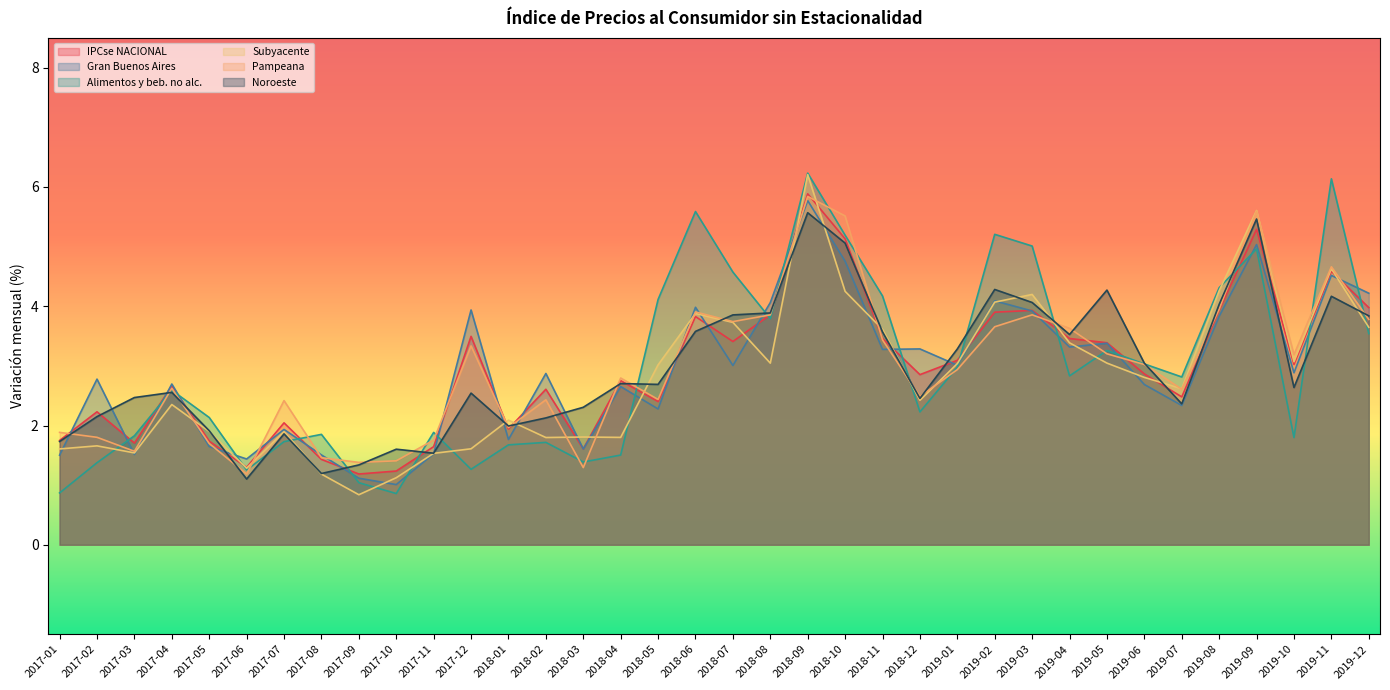

What is the total value across all series at 2018-12?

15.7